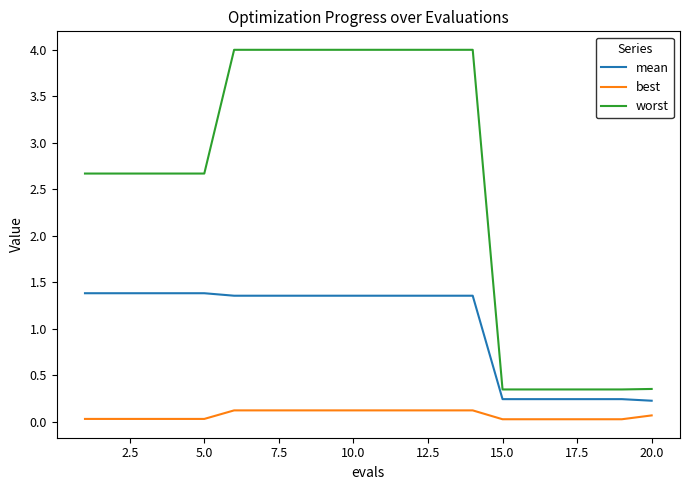

True or false: worst and best cross at least once.

False